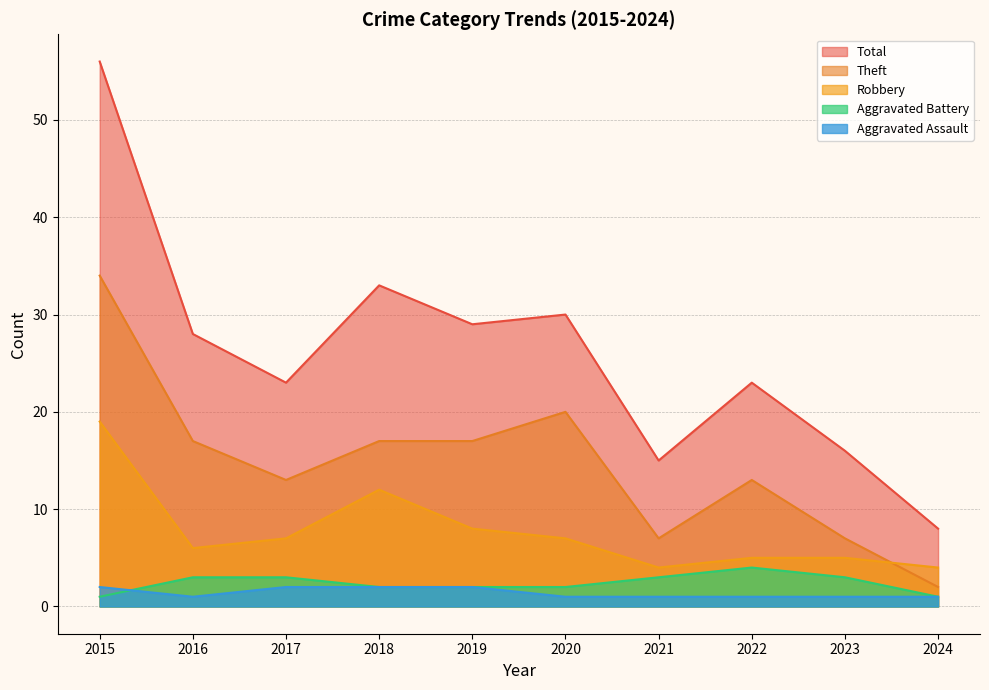

What is the value of the Robbery point at the 9th from the left?

5